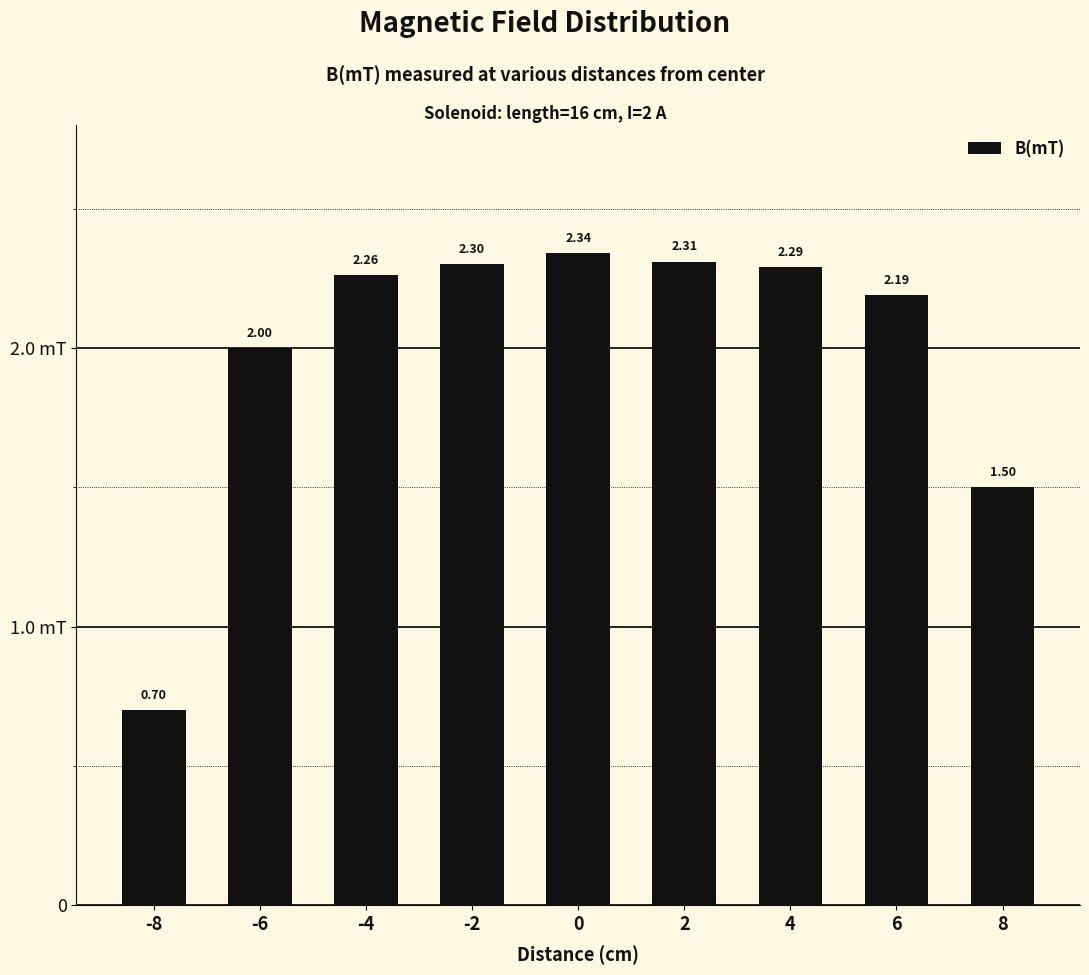

Approximately how many times larger is the value at -2 compared to 2?

1.0